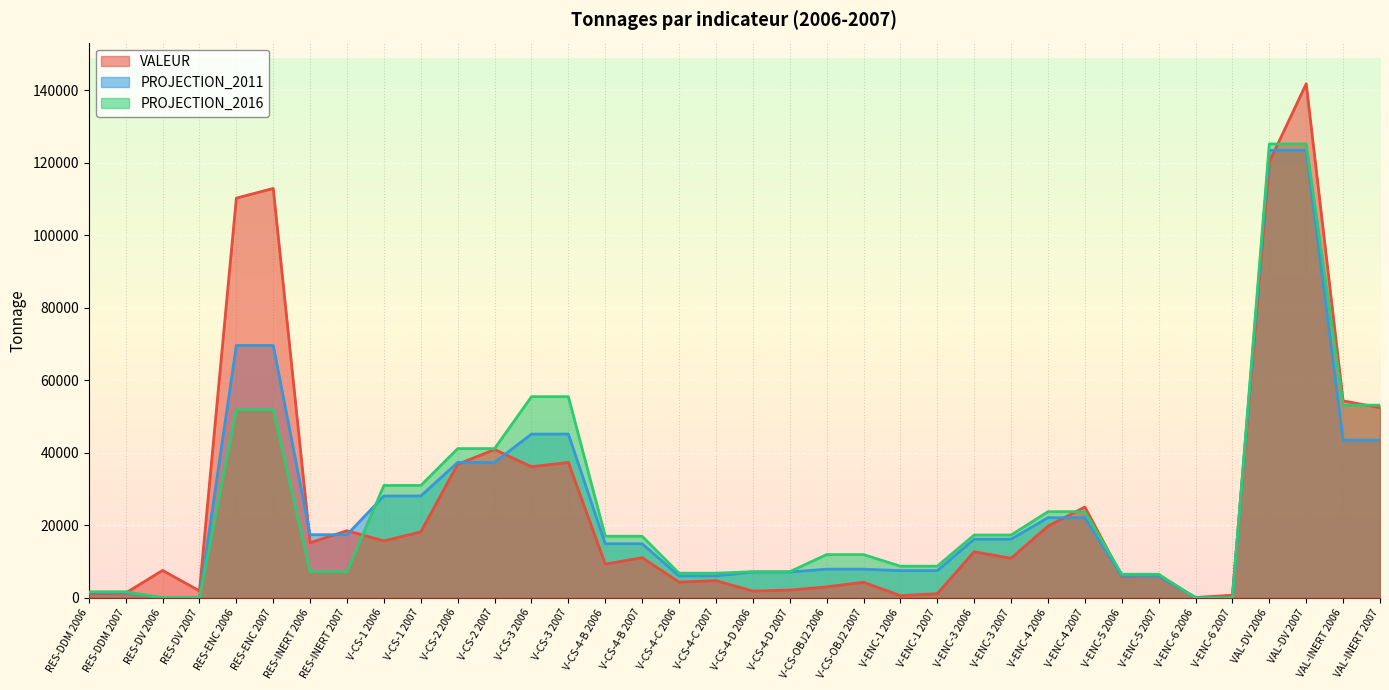

At which label does PROJECTION_2016 reach its minimum?

RES-DV 2006